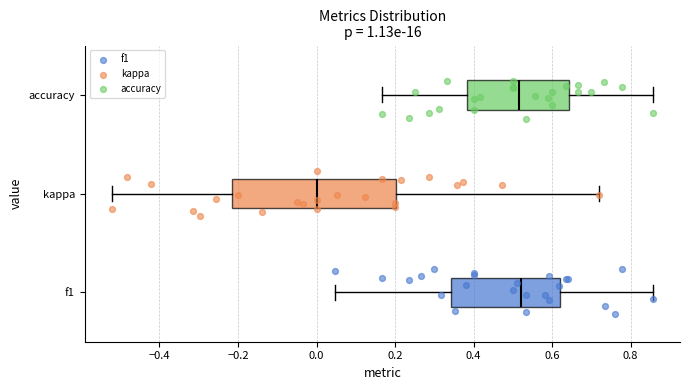

Where is the left edge of the box for f1 on the x-axis? The values are not printed on the chart, so give them approximately, as read against the axis.

0.34